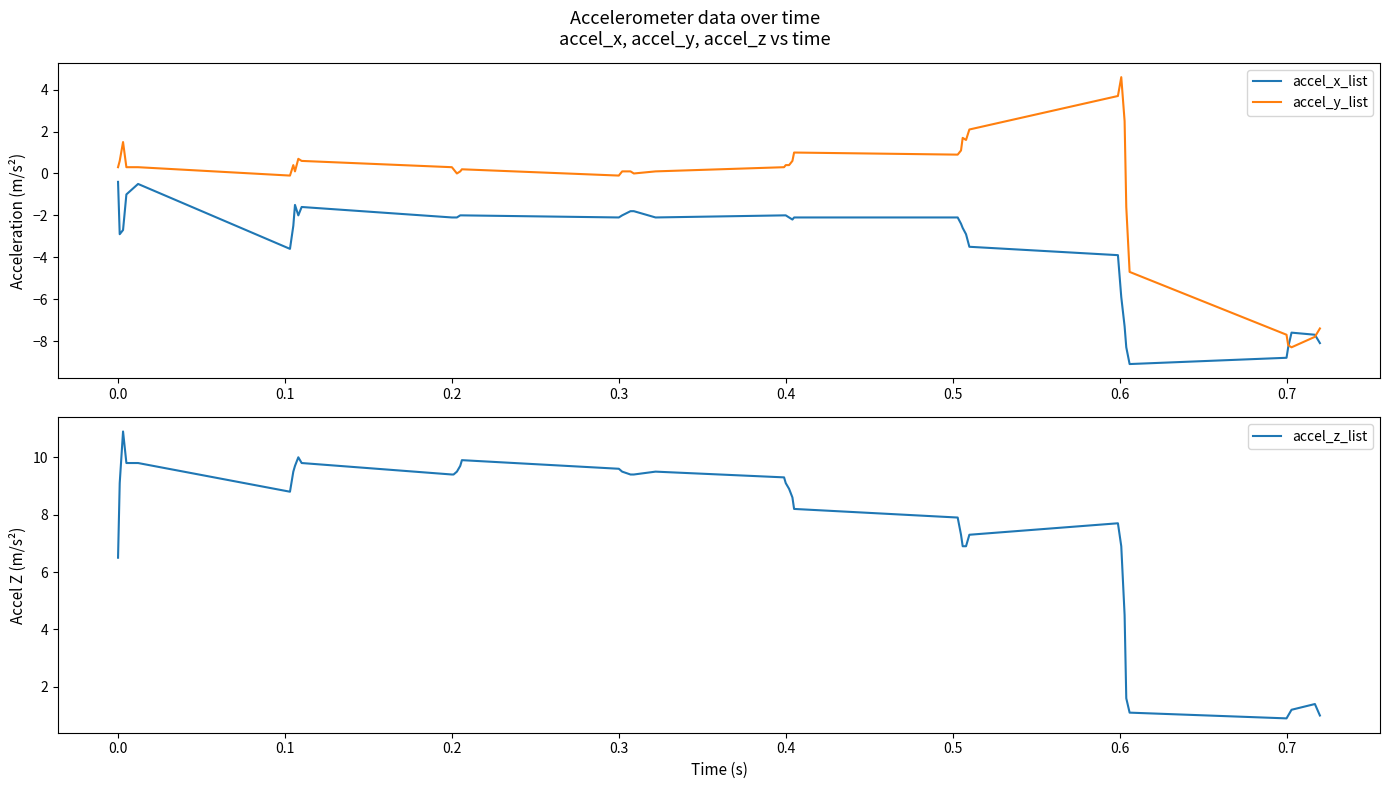

How many data points in accel_x_list are less than -2?

27